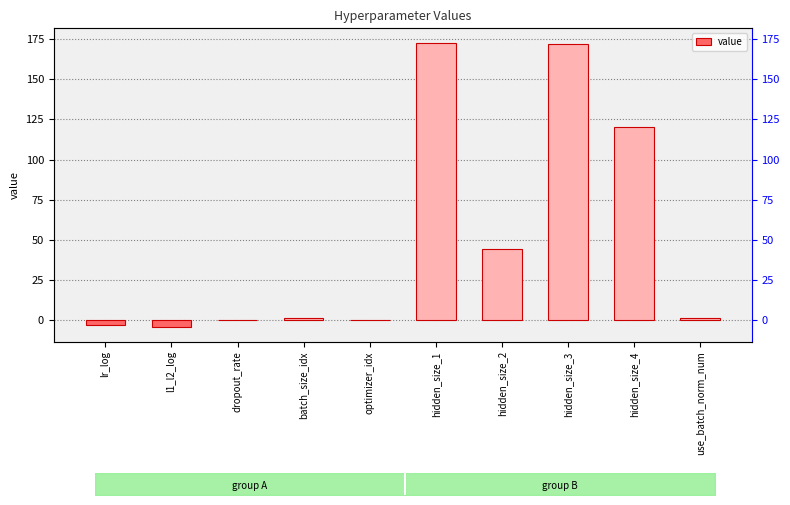

Rank the categories by value from lowest to highest.

l1_l2_log, lr_log, optimizer_idx, dropout_rate, batch_size_idx, use_batch_norm_num, hidden_size_2, hidden_size_4, hidden_size_3, hidden_size_1